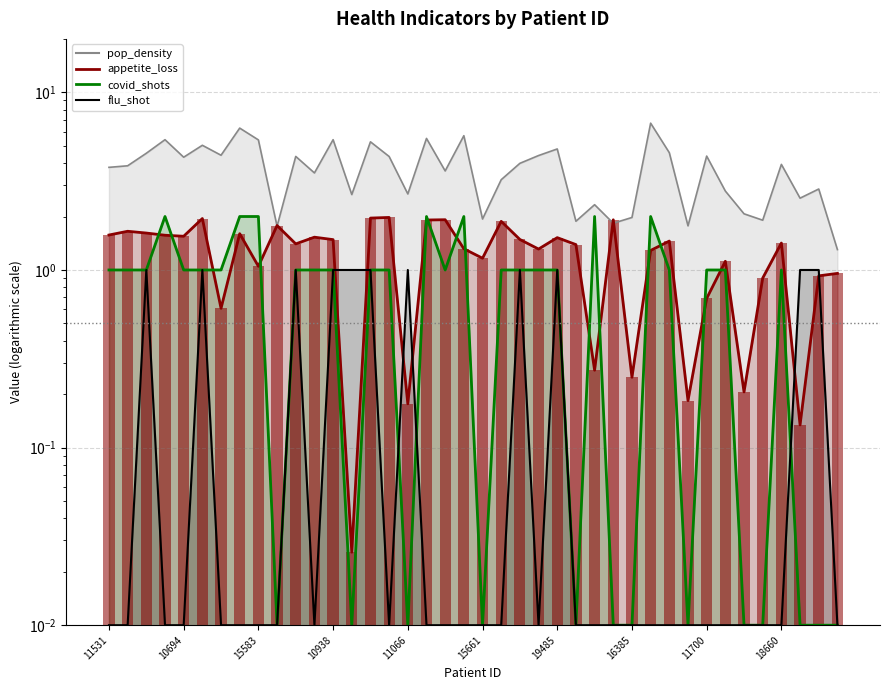

Which series has the widest spread of values?

pop_density